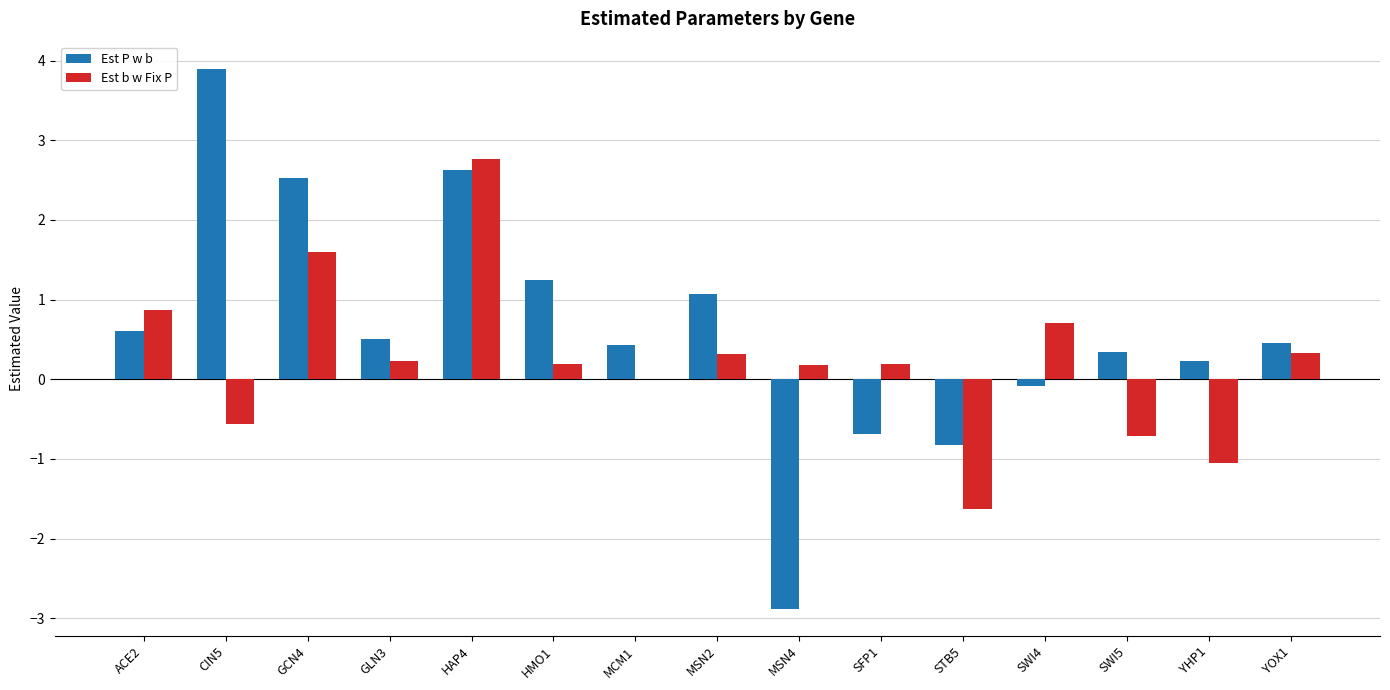

What is the approximate value of Est P w b at CIN5?

3.9